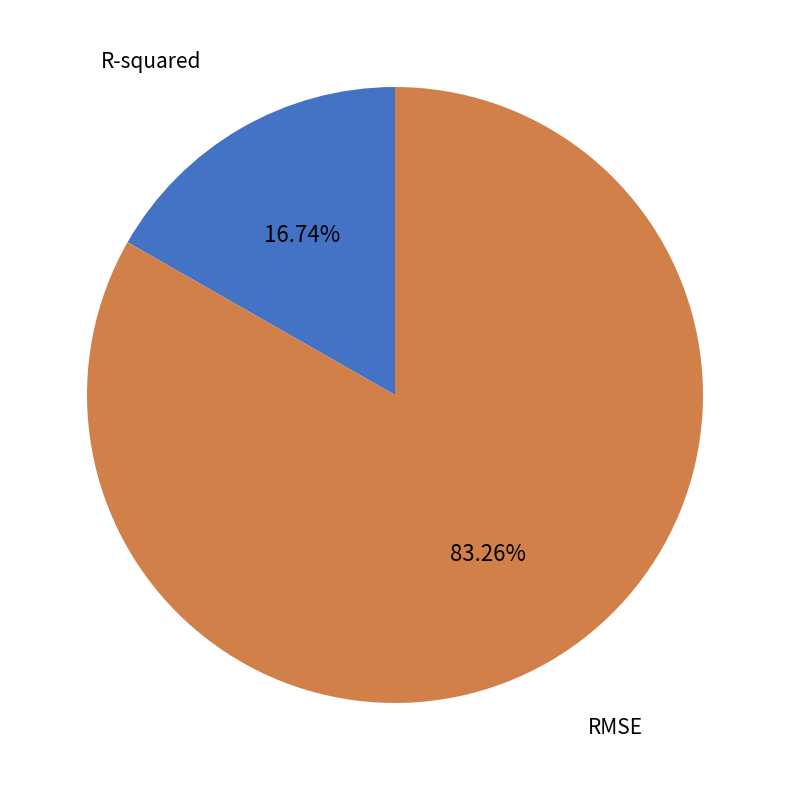

How many slices are in this pie chart?

2